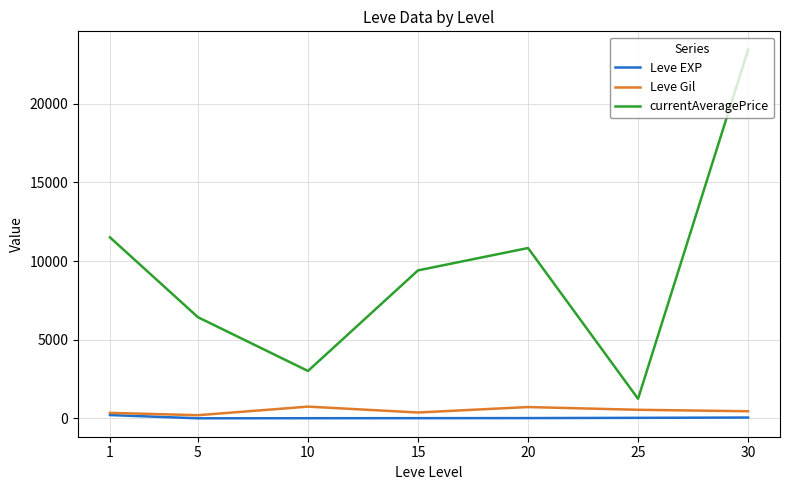

True or false: Leve EXP and currentAveragePrice intersect in this chart.

False